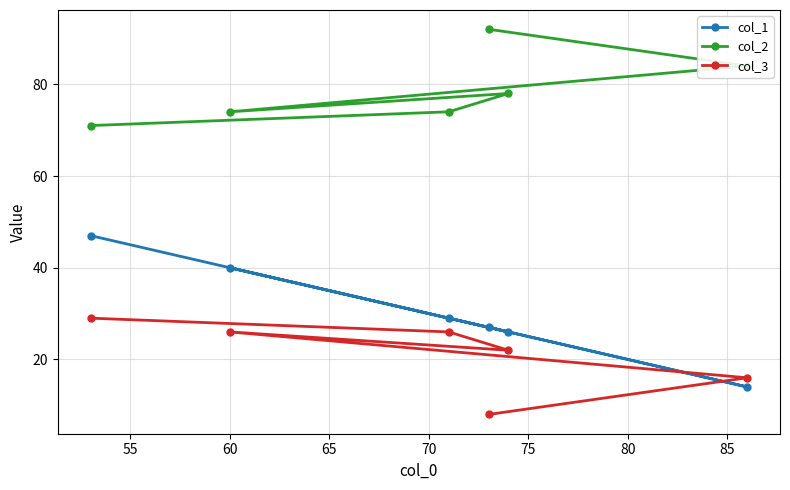

What is the maximum value shown in the chart?

92